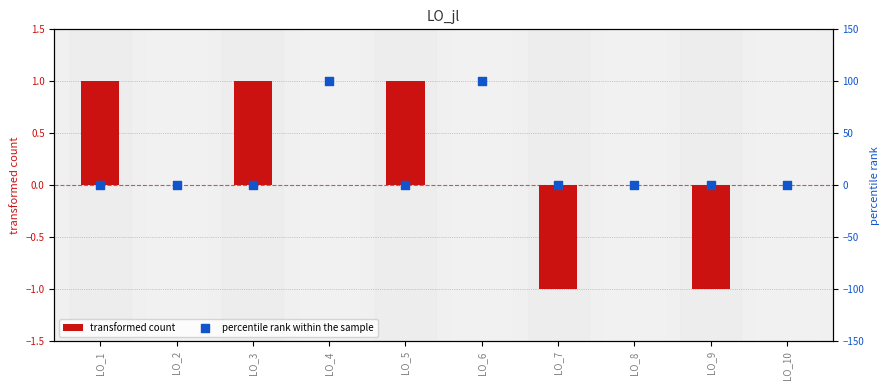

Which series has the largest Y range (max minus min)?

percentile rank within the sample